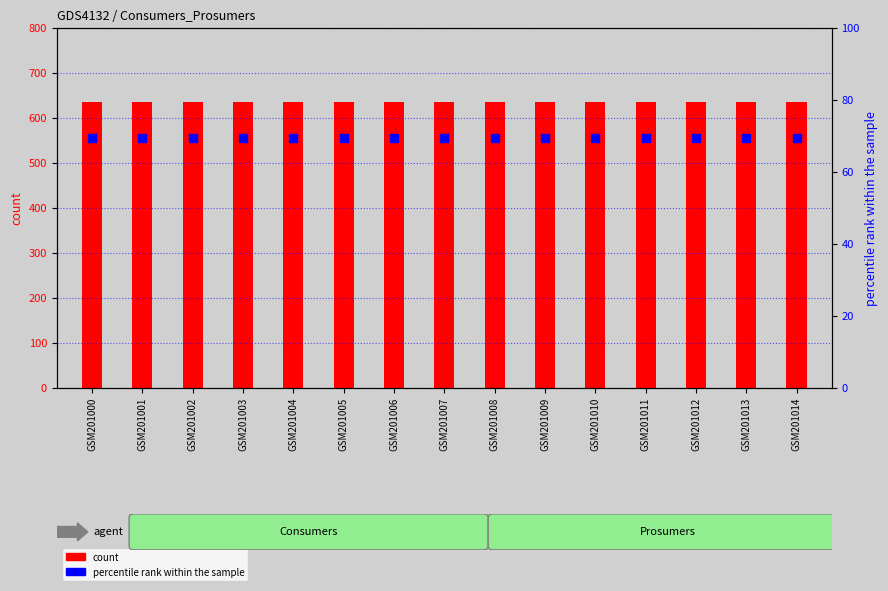

Which series contains the highest Y value?

Consumers count